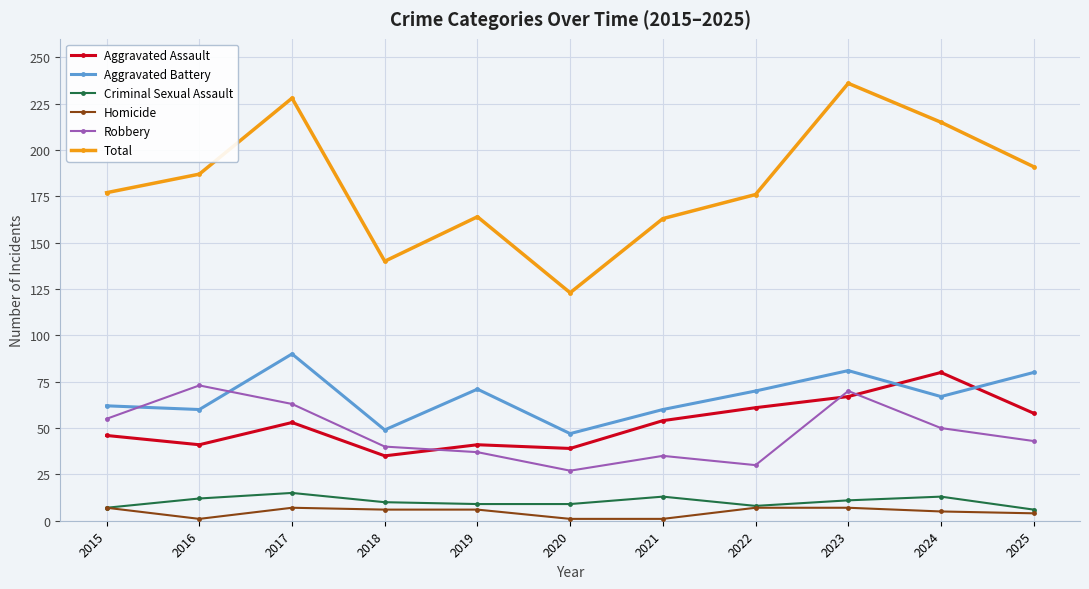

At which category is the sum across all series the highest?

2023